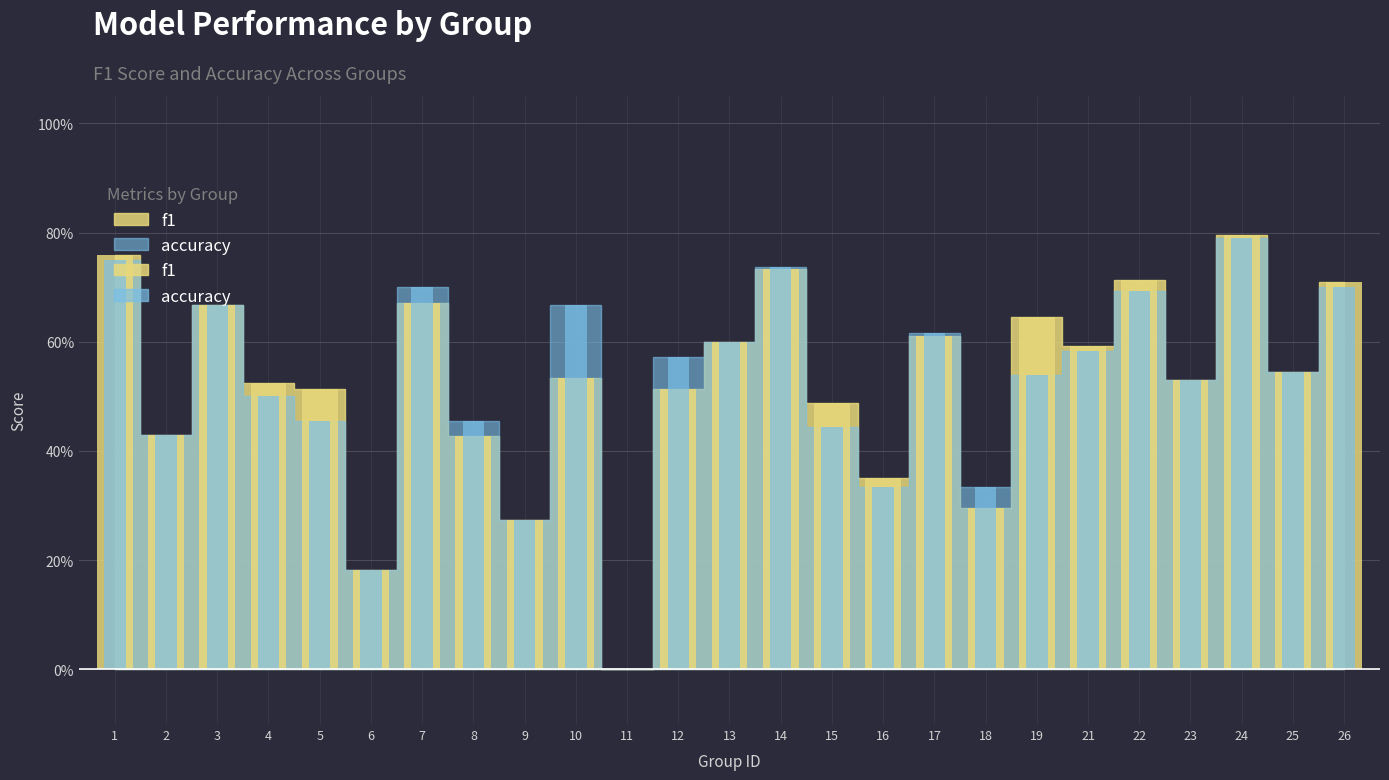

Where is f1 nearest to the value 0?

11